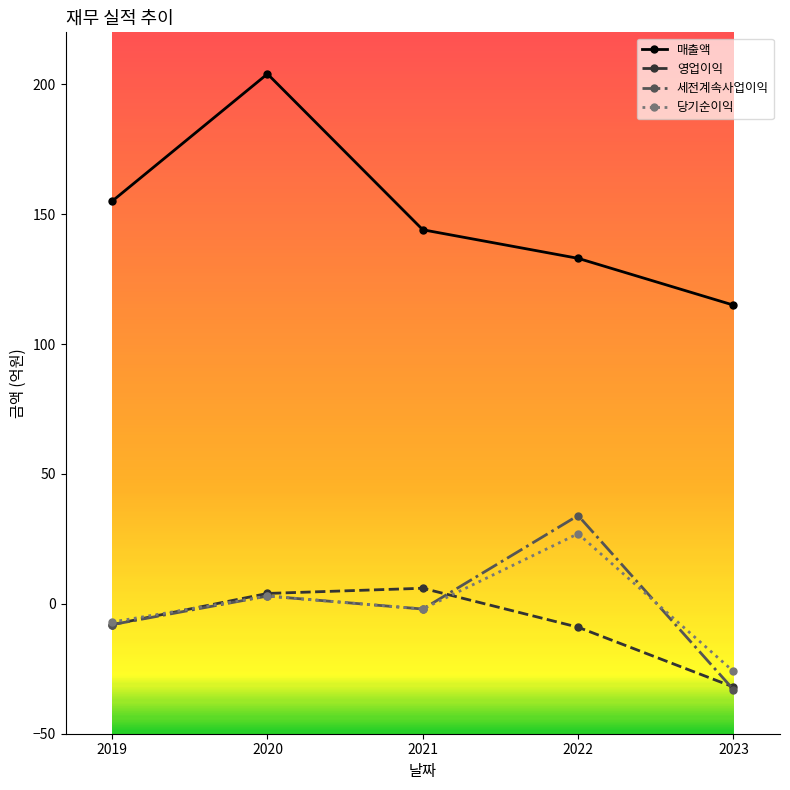

In 매출액, how many points are higher than both neighbors (excluding endpoints)?

1